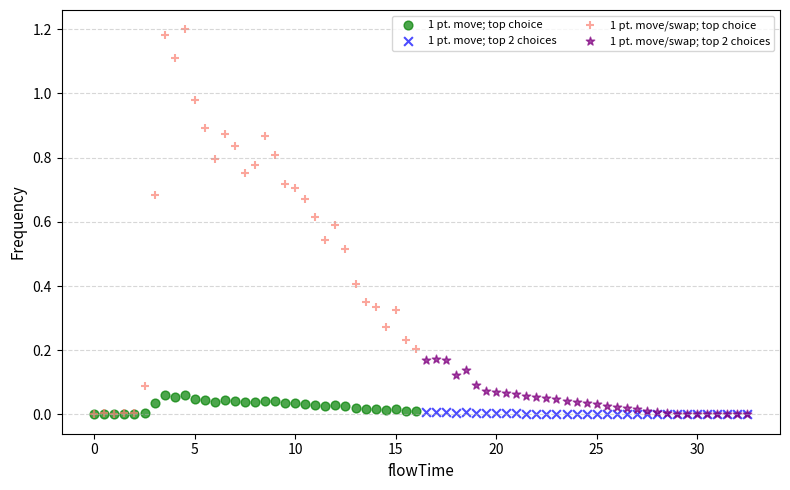

Which series has the widest spread of Y values?

1 pt. move/swap; top choice